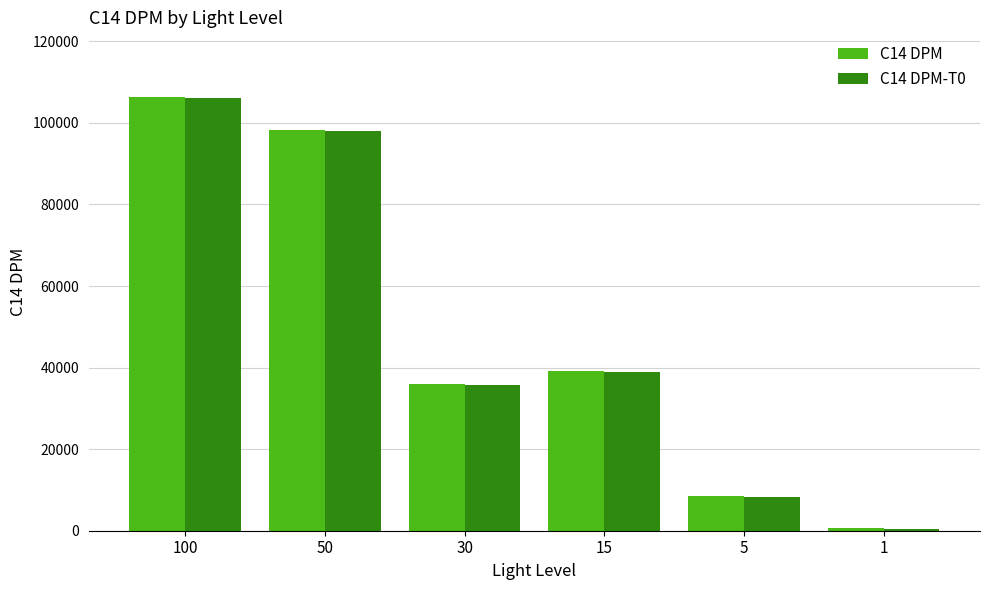

At which category is the sum across all series the highest?

100